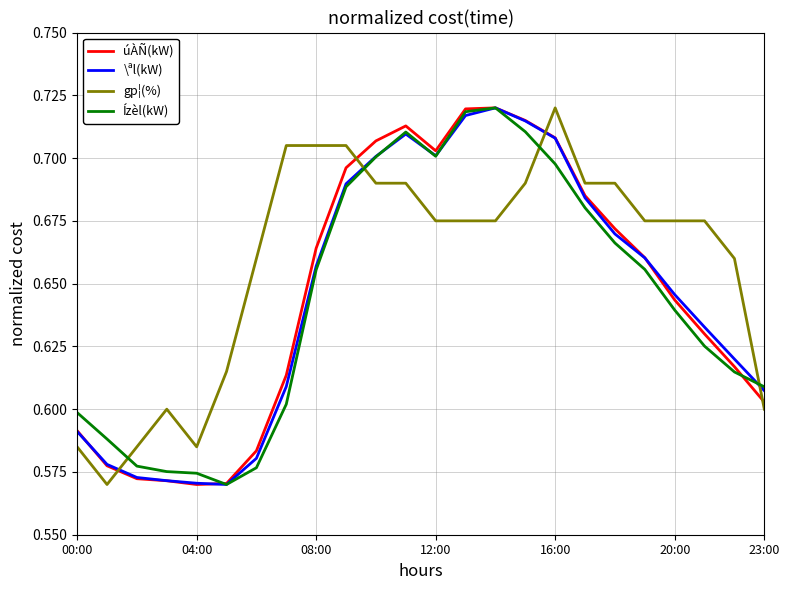

True or false: gp¦(%) and \ªl(kW) cross at least once.

True